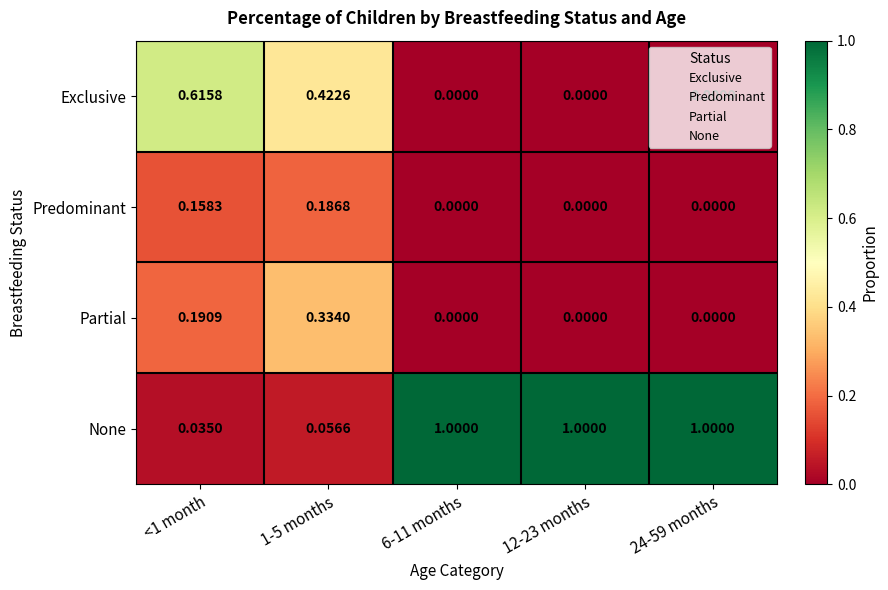

Which series has the largest range (max minus min)?

None